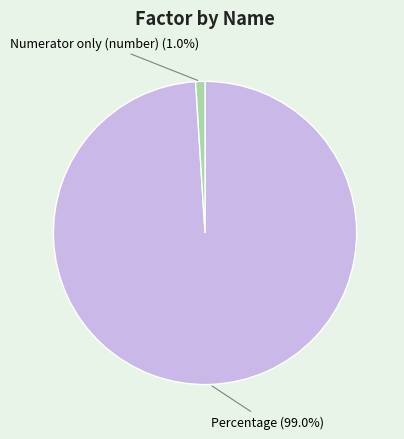

Which category has the smallest portion of the pie?

Numerator only (number)